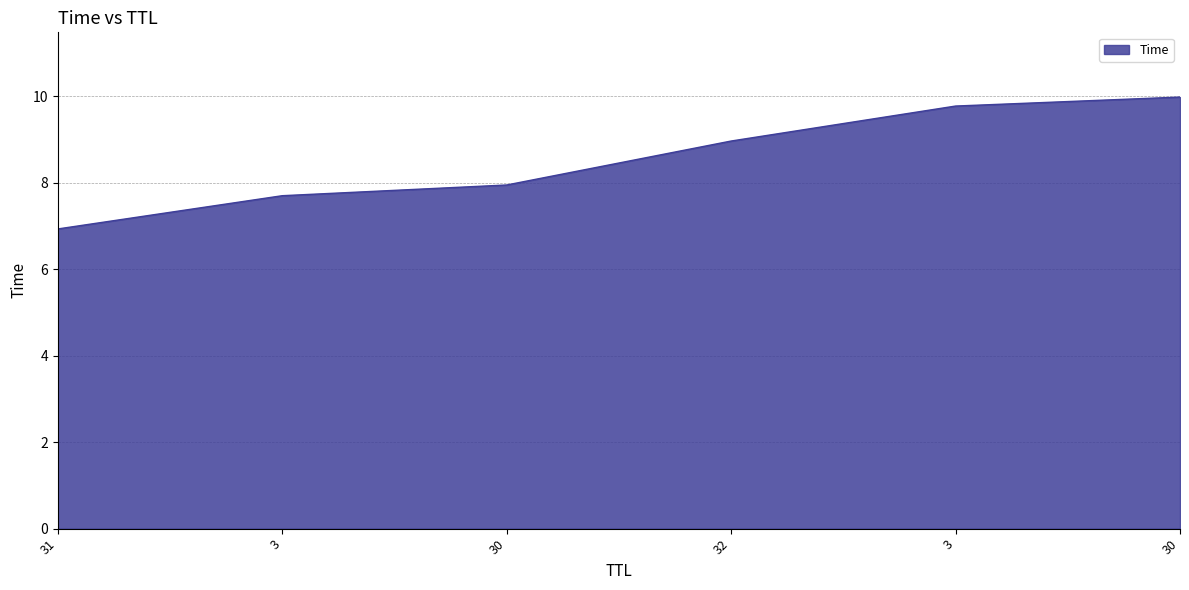

What is the difference between the maximum and minimum values?

3.1